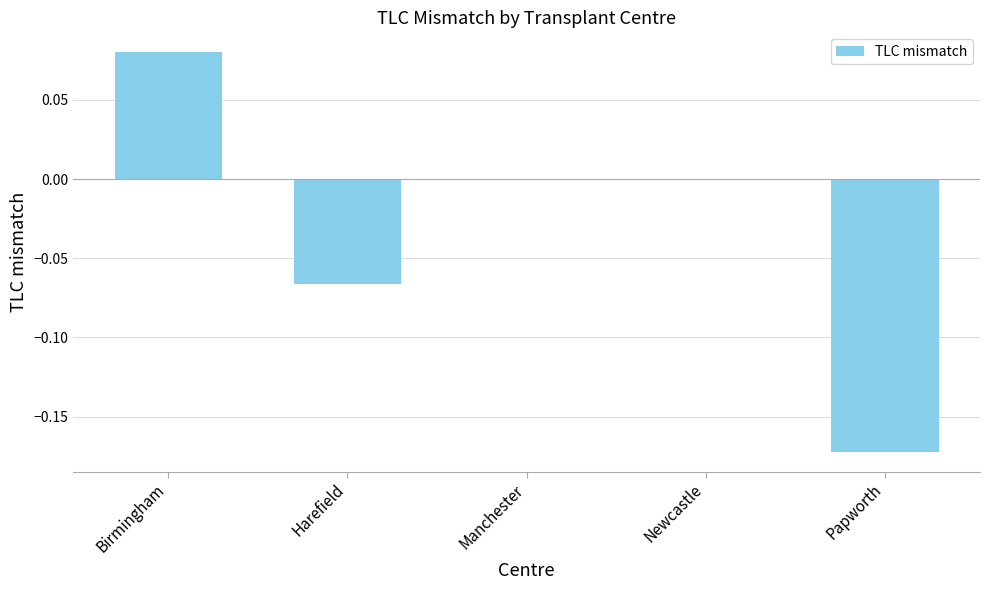

The value at Harefield is -0.0. True or false?

False